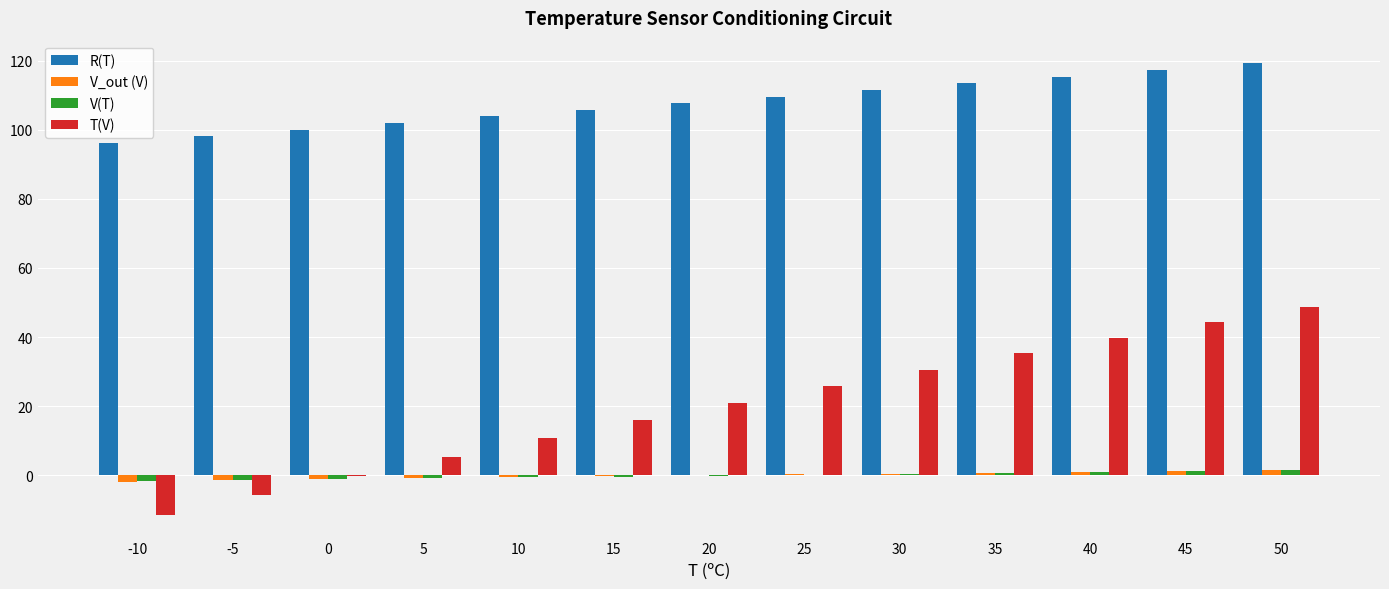

Between 0 and 30, which series saw the biggest shift?

T(V)